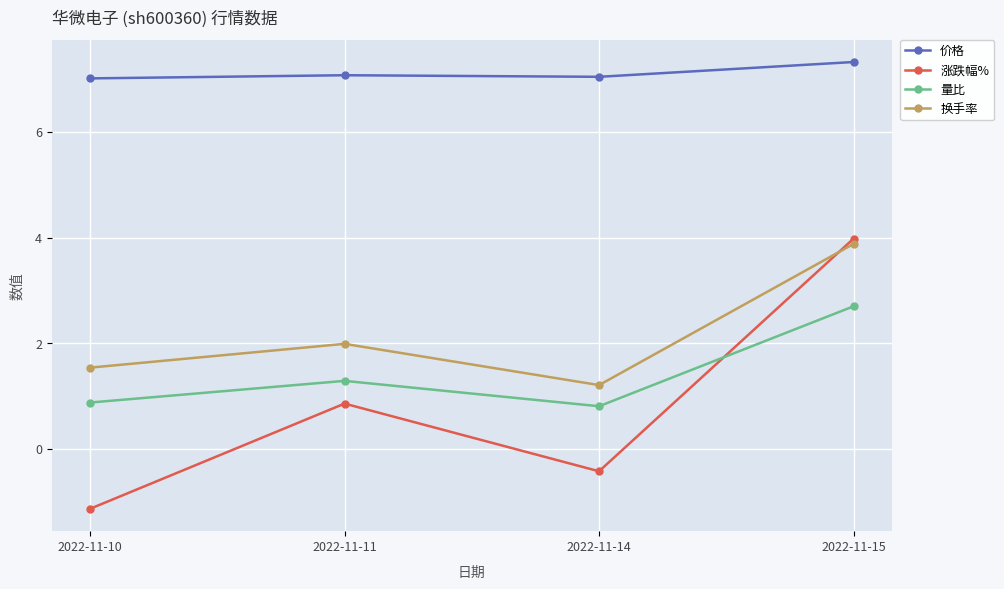

The 换手率 series shows 1.5 at 2022-11-15. True or false?

False